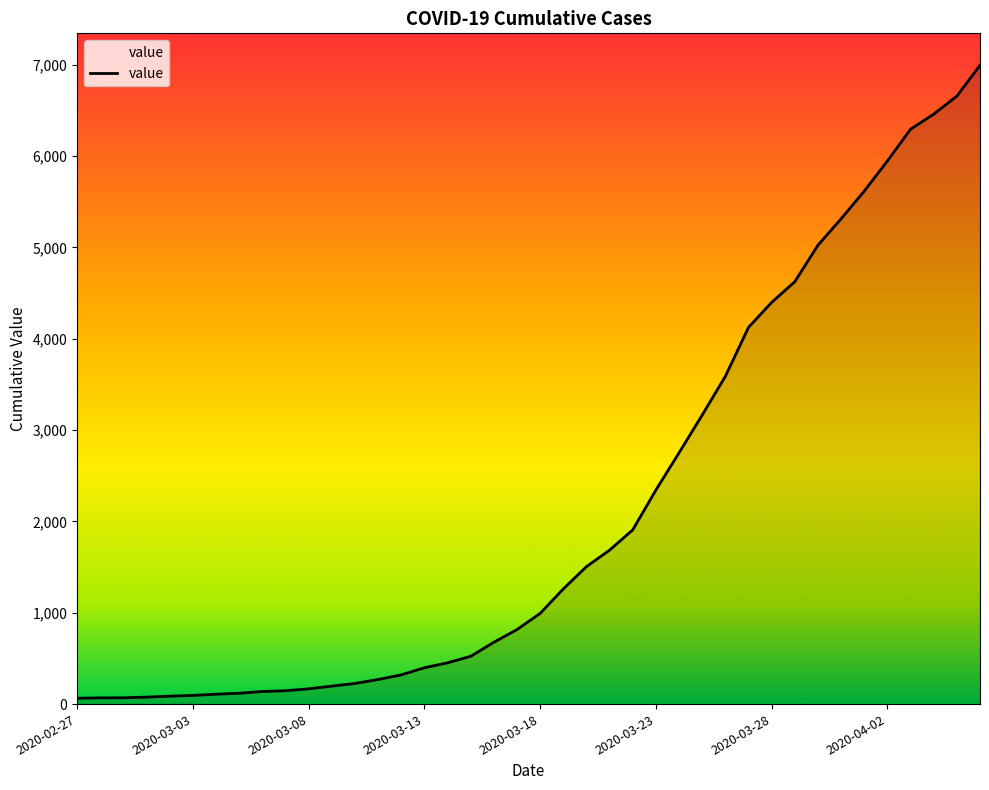

What is the greatest value displayed?

6995